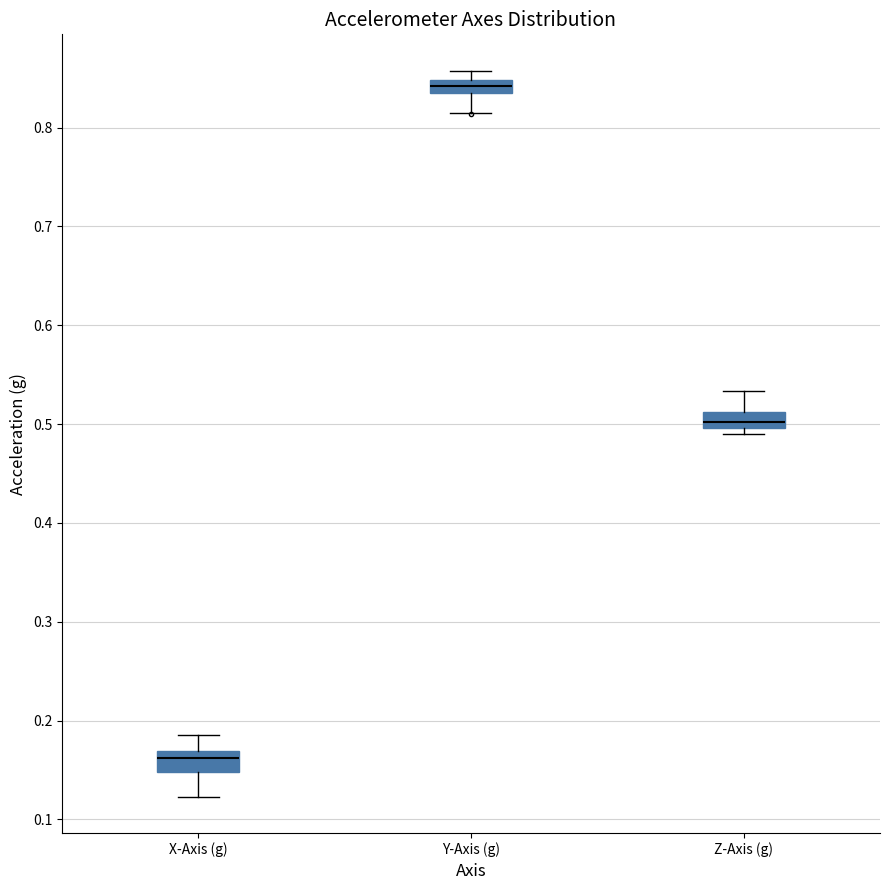

Where is the lower edge of the box for Z-Axis (g) on the y-axis? The values are not printed on the chart, so give them approximately, as read against the axis.

0.50